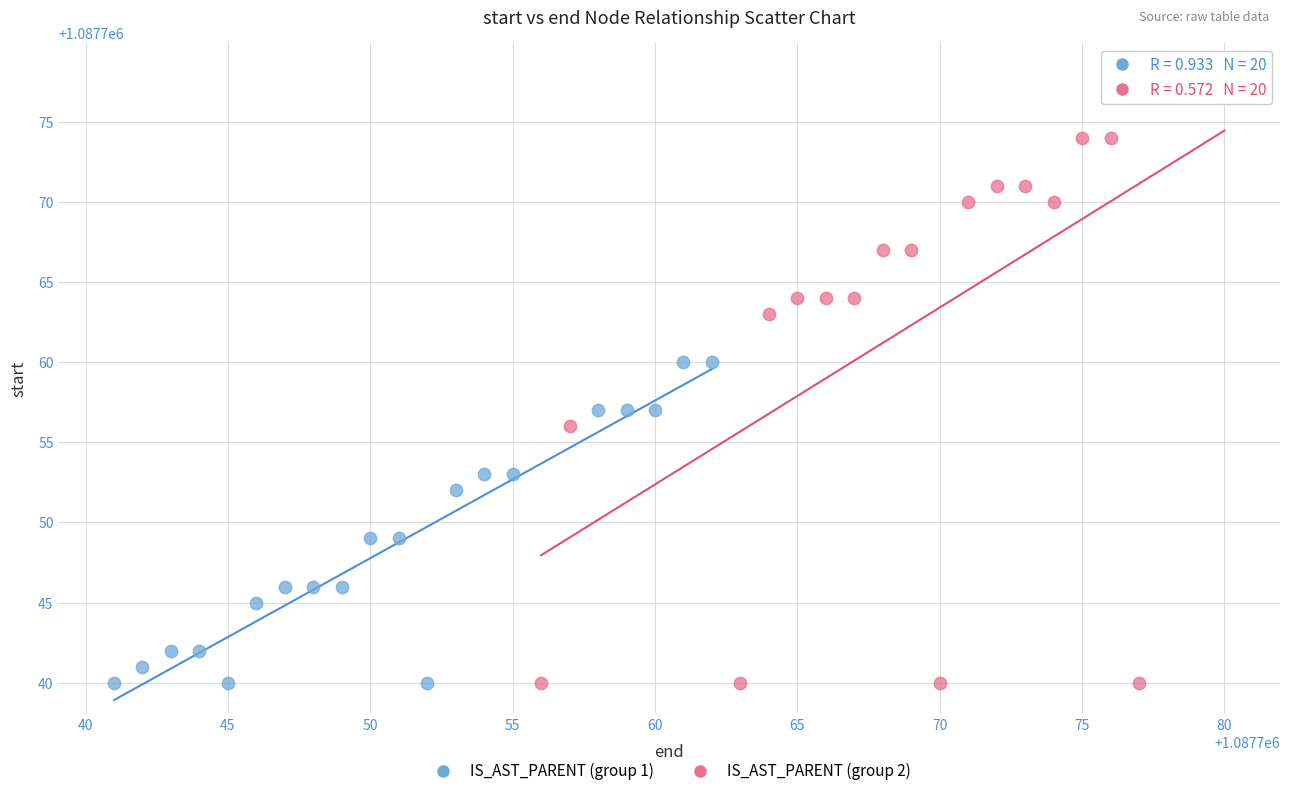

Which series contains the highest Y value?

IS_AST_PARENT (group 2)